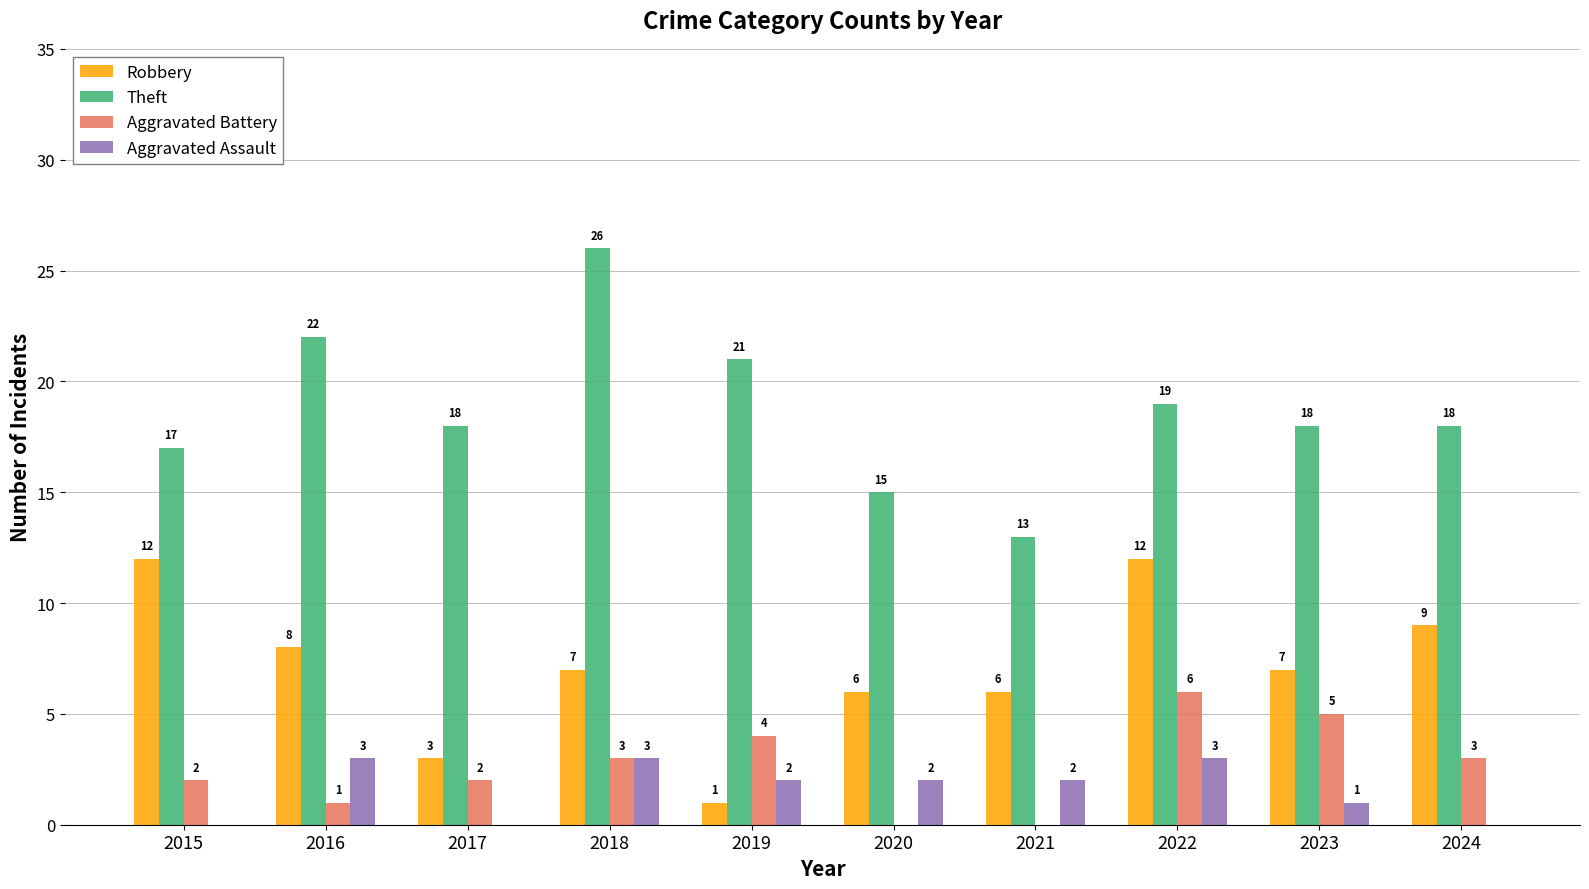

What is the highest value of the Robbery series?

12